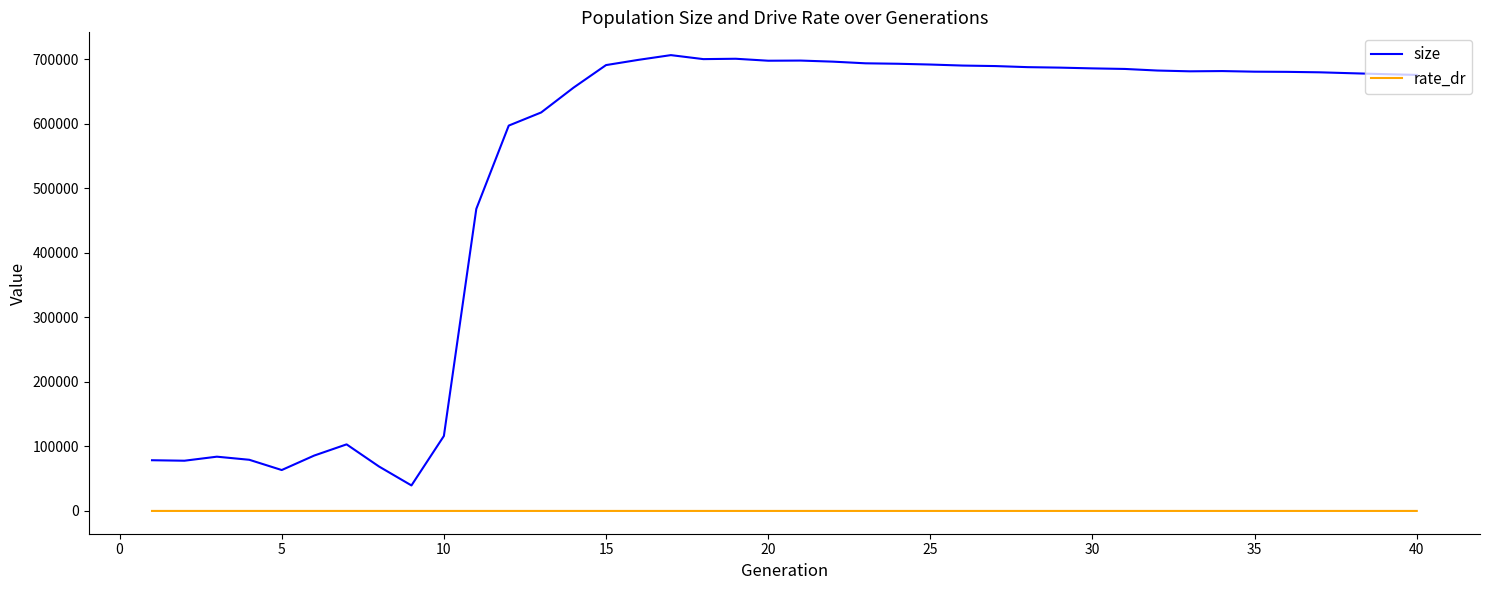

Rank the series by their average value, from lowest to highest.

rate_dr, size